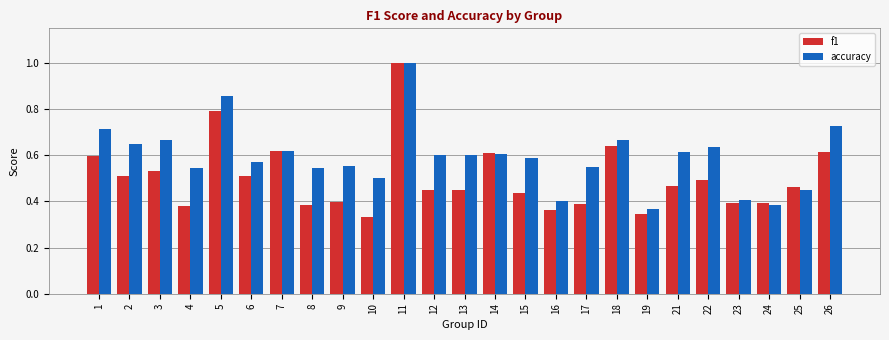

What is the sum of all accuracy values?

14.8